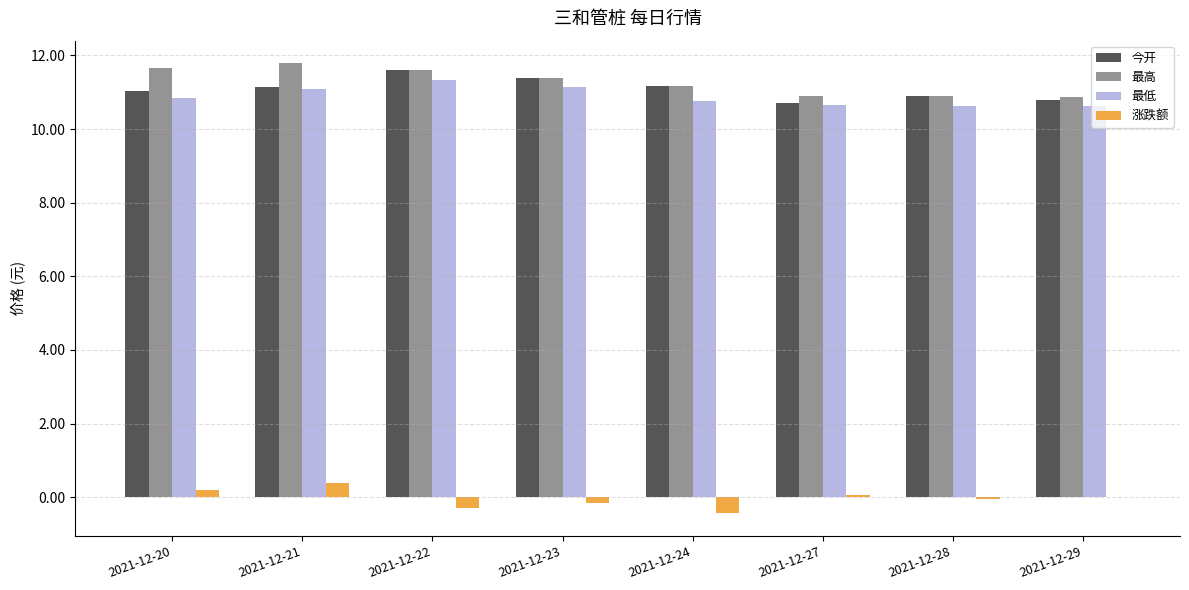

What is the maximum value for 最低?

11.3